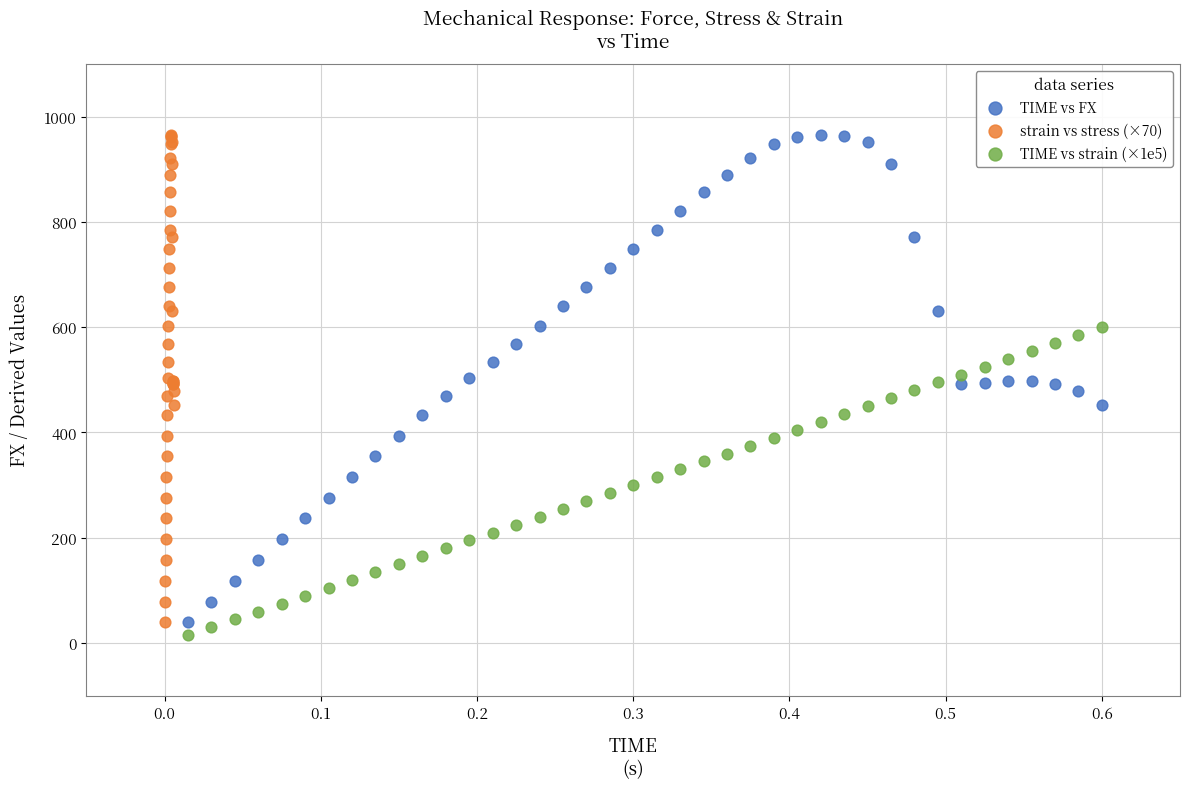

What are all the series names shown in the legend?

TIME vs FX, strain vs stress (×70), TIME vs strain (×1e5)